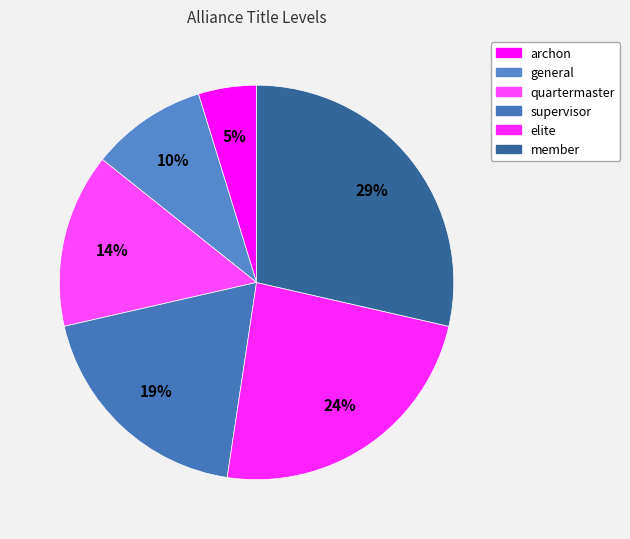

Is supervisor the majority of the pie?

No